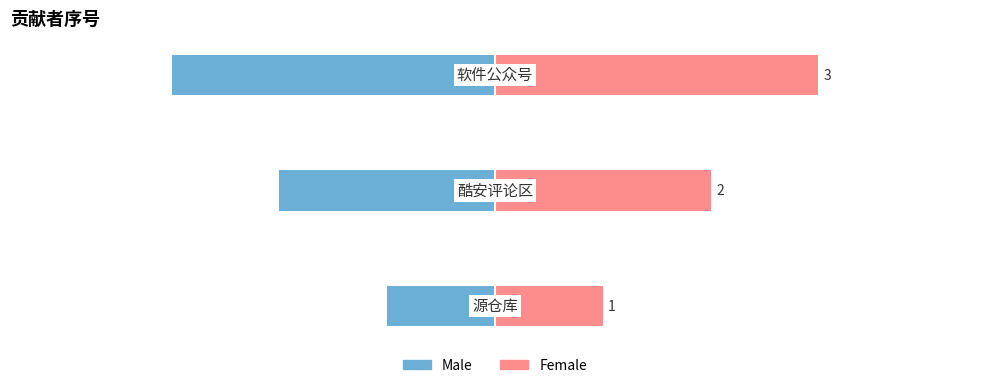

Reading right to left, what are all the values shown in this chart?

Male: 3=-3	4=-2	5=-1
Female: 3=3	4=2	5=1